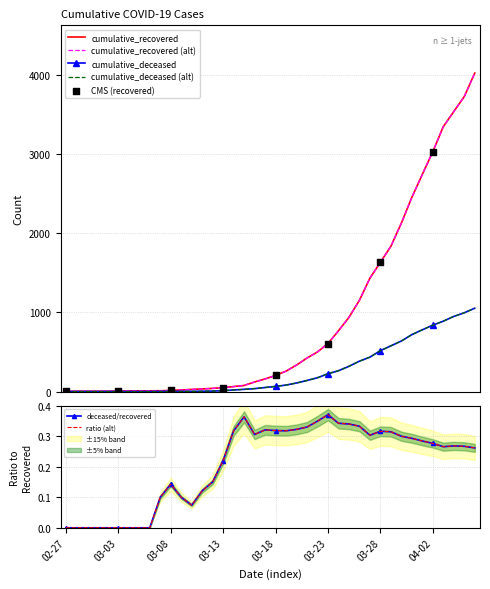

Which series has the largest total across all categories?

cumulative_recovered